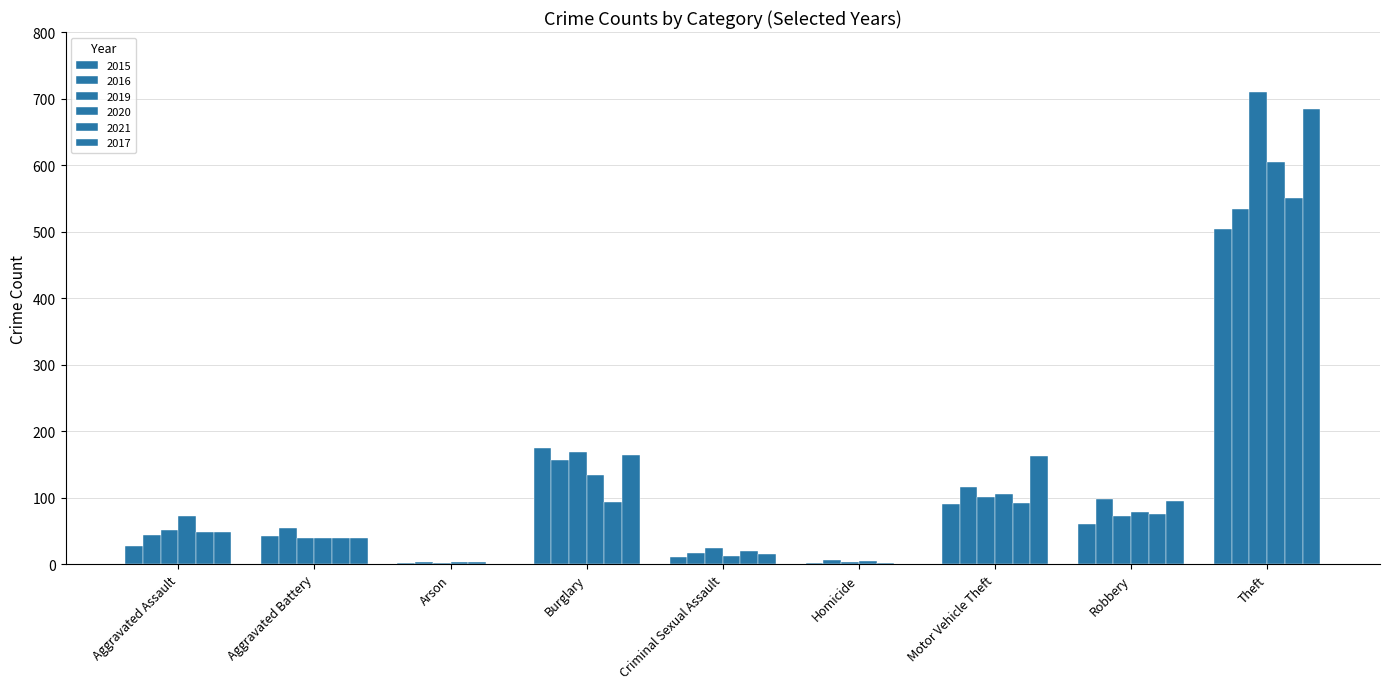

What is the spread (max minus min) of values at Aggravated Battery?

15